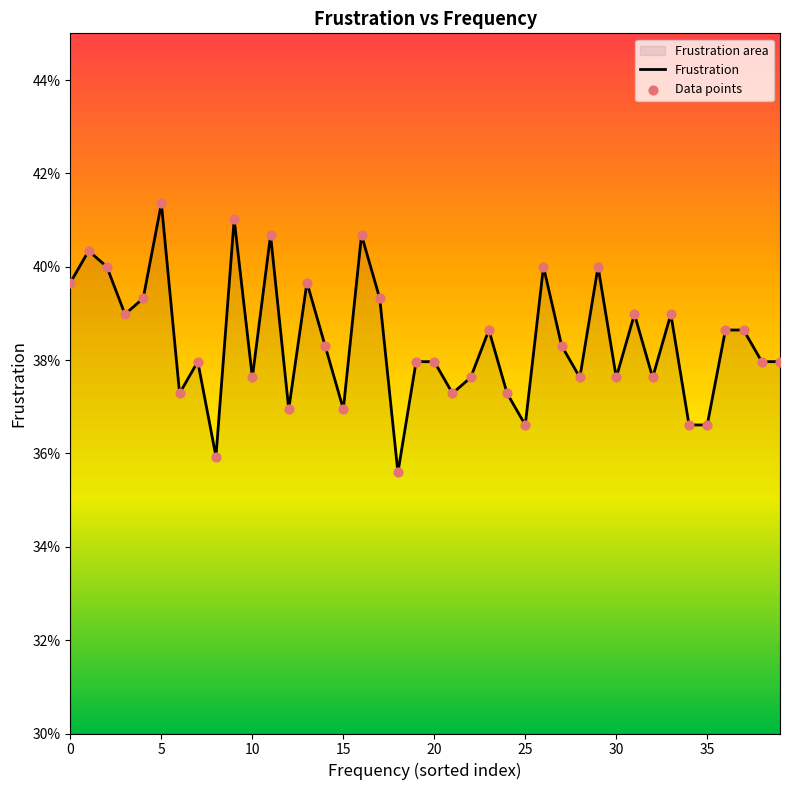

Which series has the largest total across all categories?

Frustration